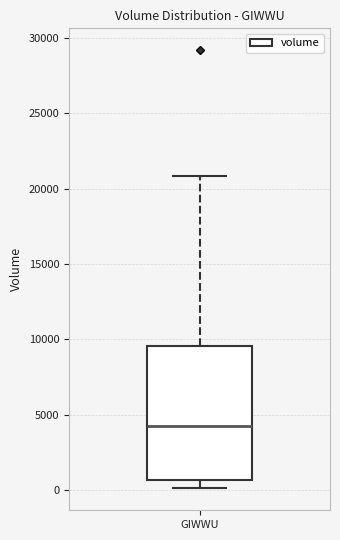

Read this box plot against the y-axis: the position of the median line, the range covered by the box, and the ends of both whiskers. The values are not printed on the chart, so give them approximately, as read against the axis.

median 4500, box 500 to 9500, whiskers 0 to 21000